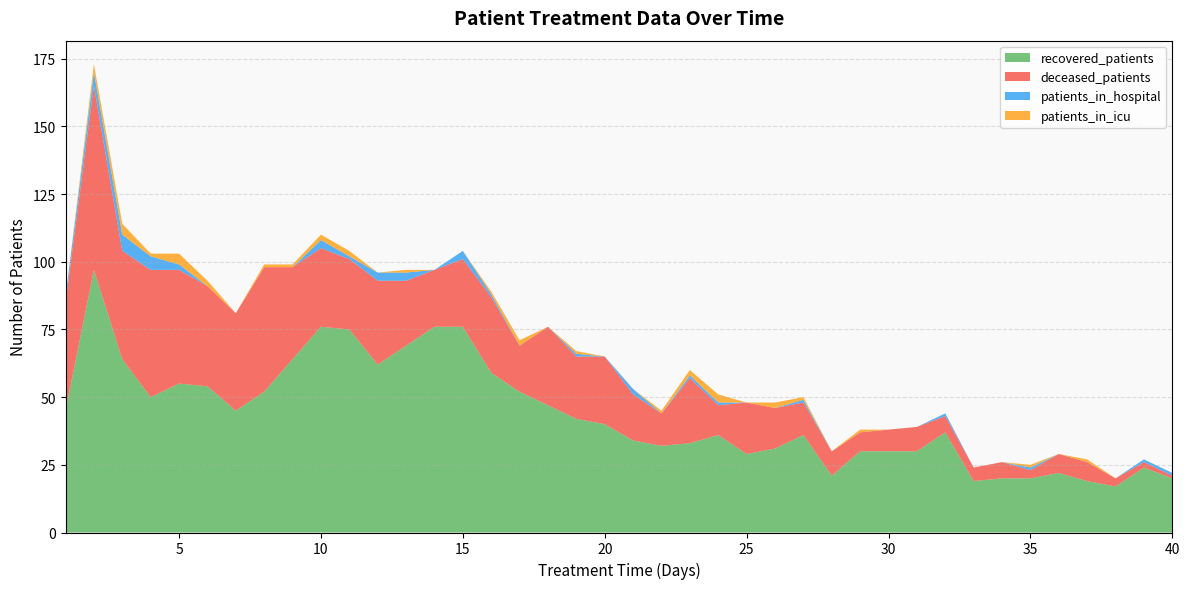

Reading left to right, transcribe all the data shown in this chart.

recovered_patients: 45	97	64	50	55	54	45	52	64	76	75	62	69	76	76	59	52	47	42	40	34	32	33	36	29	31	36	21	30	30	30	37	19	20	20	22	19	17	24	20
deceased_patients: 40	68	40	47	42	37	36	46	34	29	26	31	24	21	25	28	17	29	23	25	17	12	24	11	19	15	12	9	7	8	9	6	5	6	3	7	7	3	2	1
patients_in_hospital: 2	5	6	5	2	0	0	0	0	3	1	3	3	0	3	1	0	0	1	0	2	0	1	1	0	0	1	0	0	0	0	1	0	0	1	0	0	0	1	1
patients_in_icu: 0	3	4	1	4	2	0	1	1	2	2	0	1	0	0	1	2	0	1	0	0	1	2	3	0	2	1	0	1	0	0	0	0	0	1	0	1	0	0	0